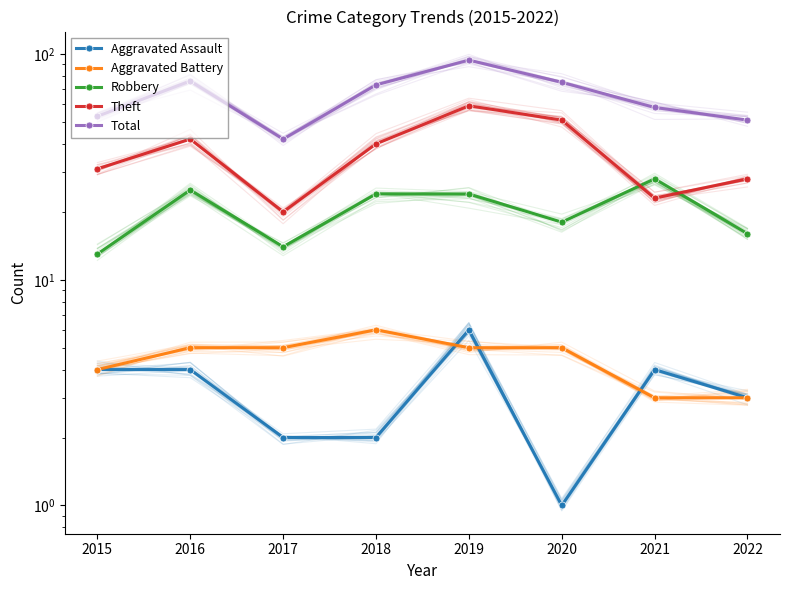

What is the value of the Aggravated Assault point at the 6th from the left?

1